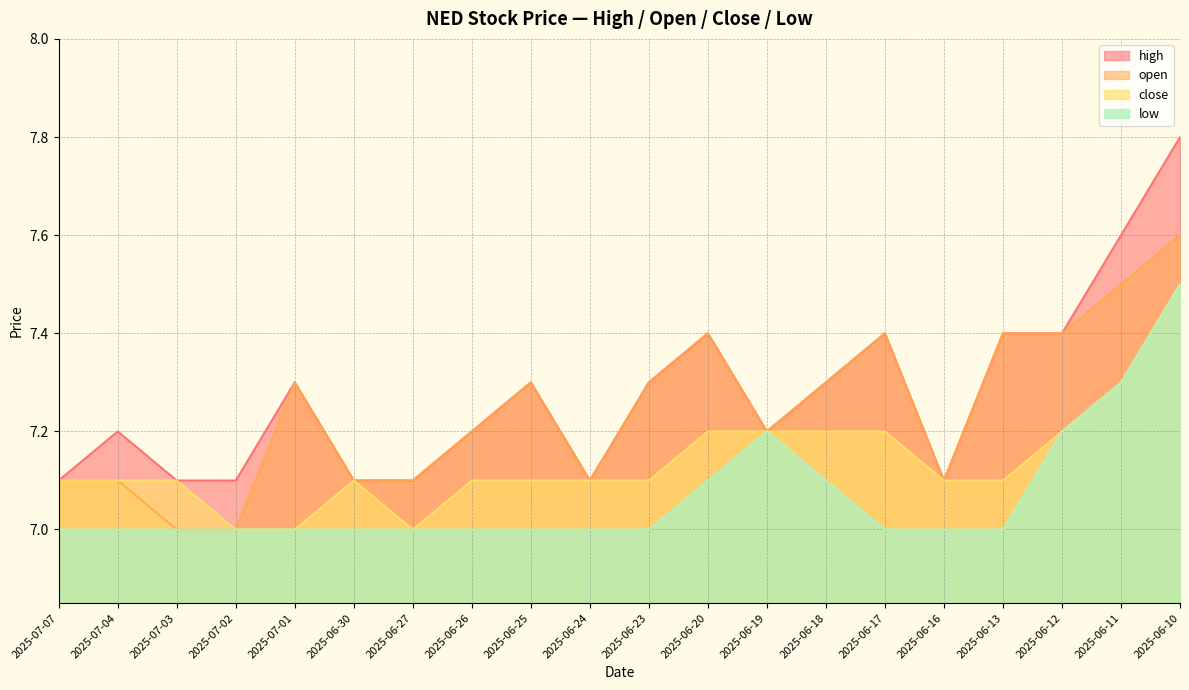

What position from the left is 2025-06-11?

19